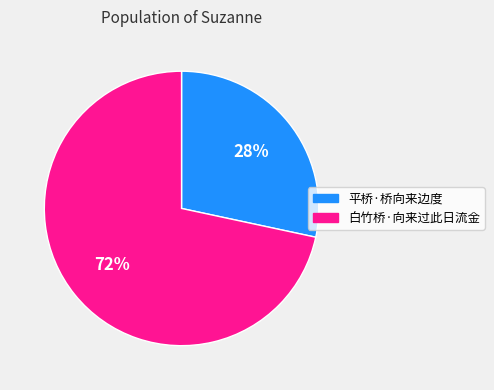

Rank the categories by value from highest to lowest.

白竹桥·向来过此日流金, 平桥·桥向来边度